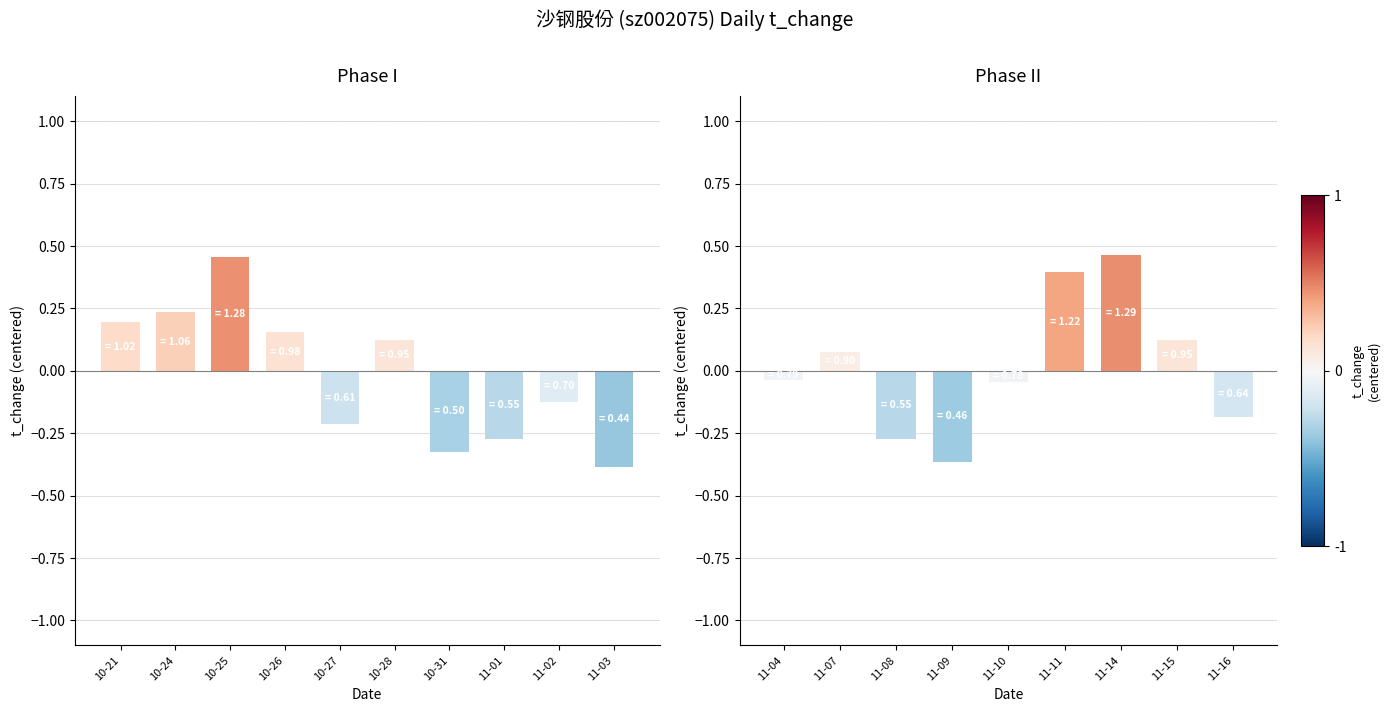

What is the difference between the maximum and minimum values?

0.8